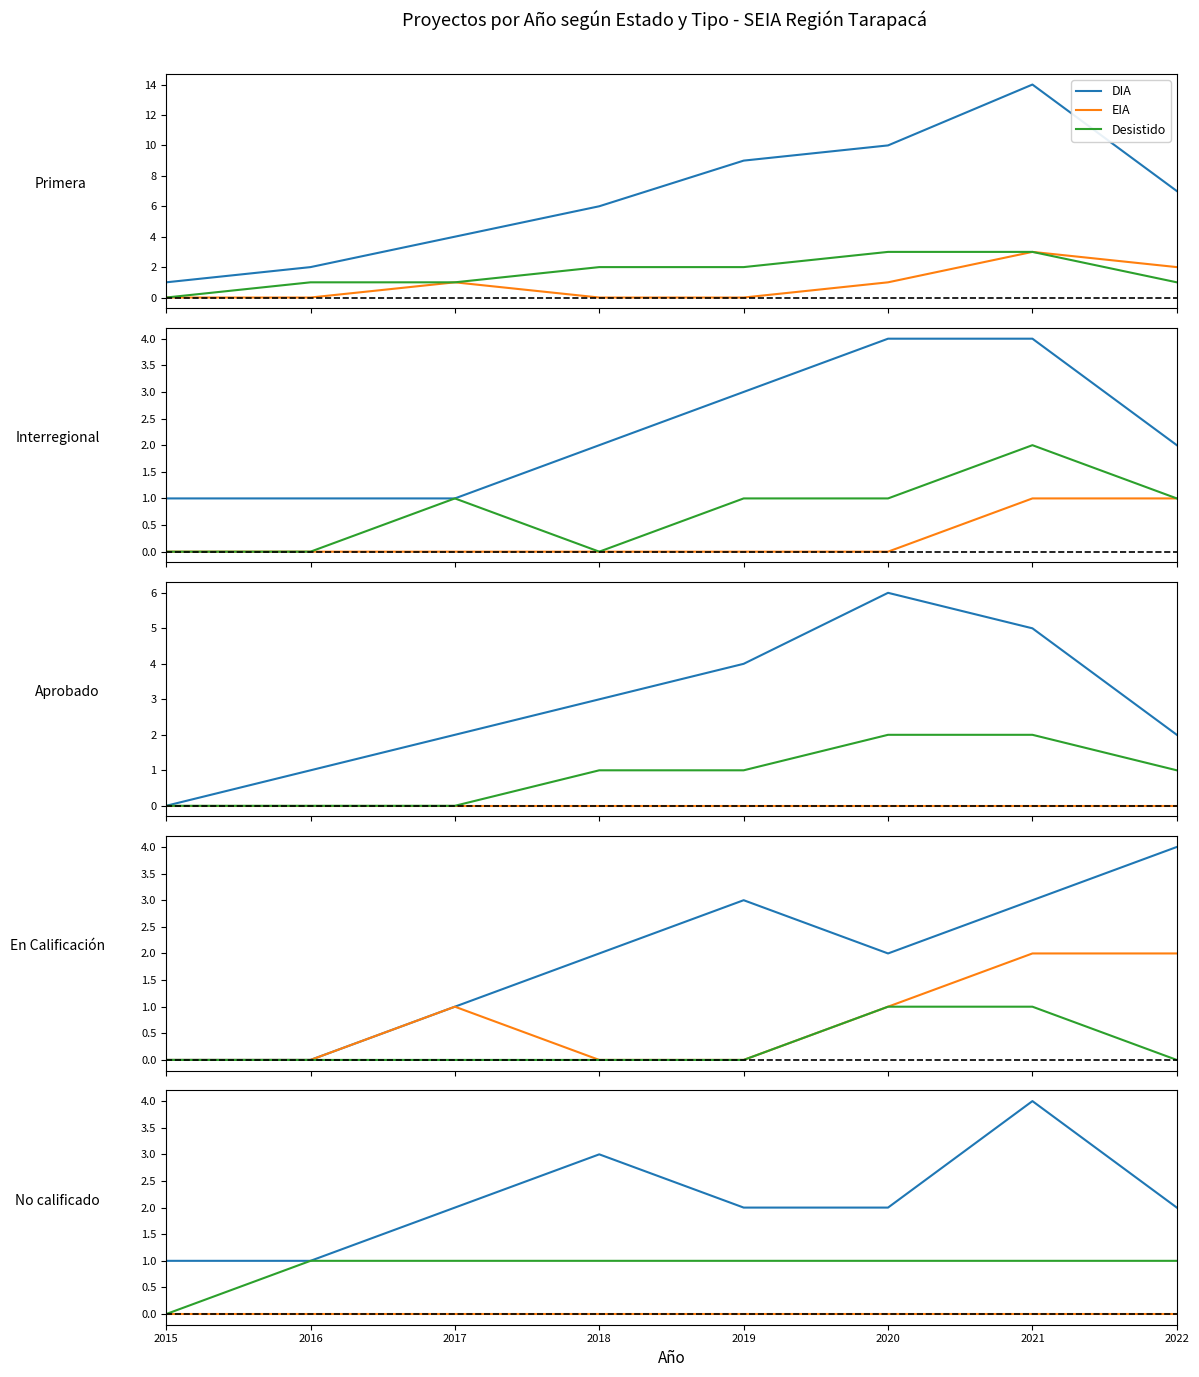

Is the value of EIA at 2016 greater than the value of Desistido at 2016?

No